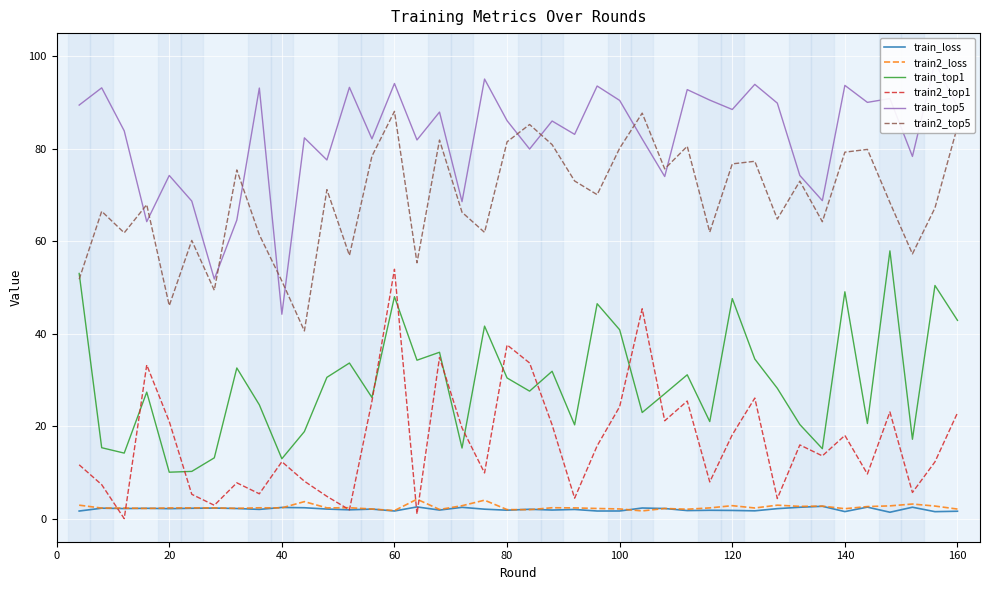

True or false: train2_loss and train_top1 intersect in this chart.

False